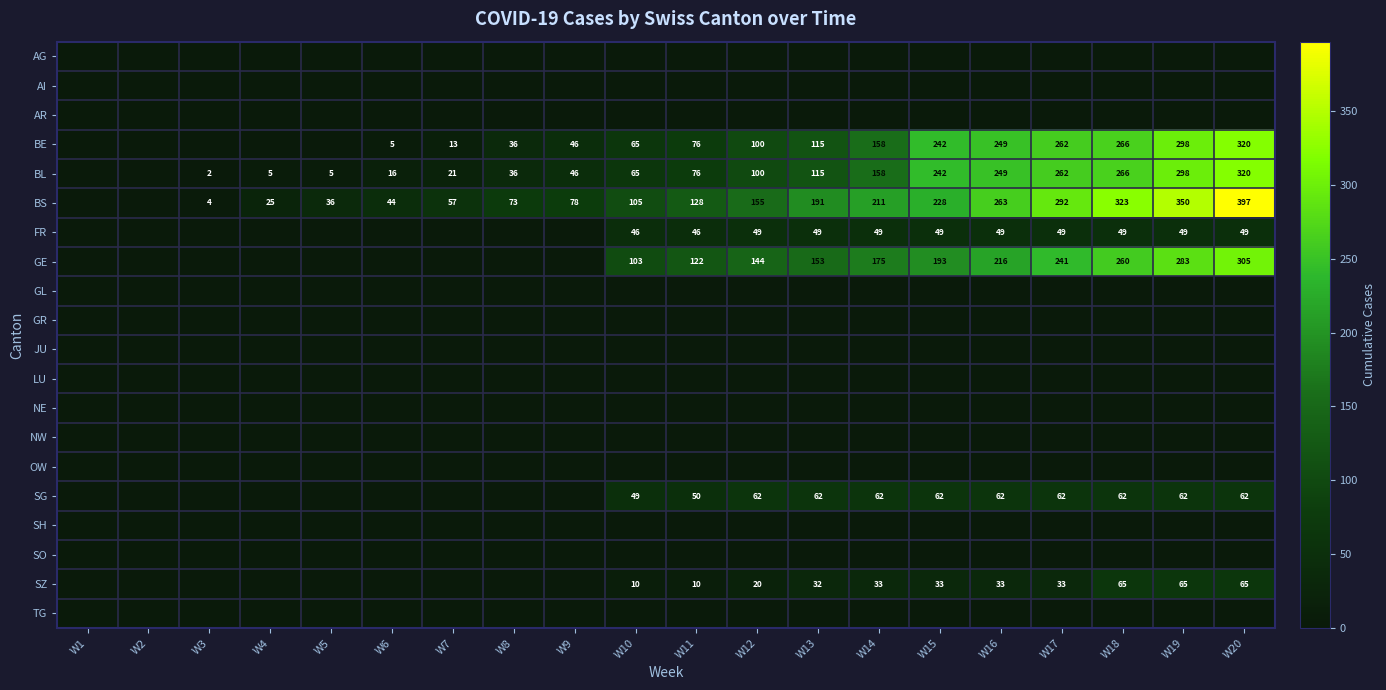

The SZ series shows 65 at W18. True or false?

True